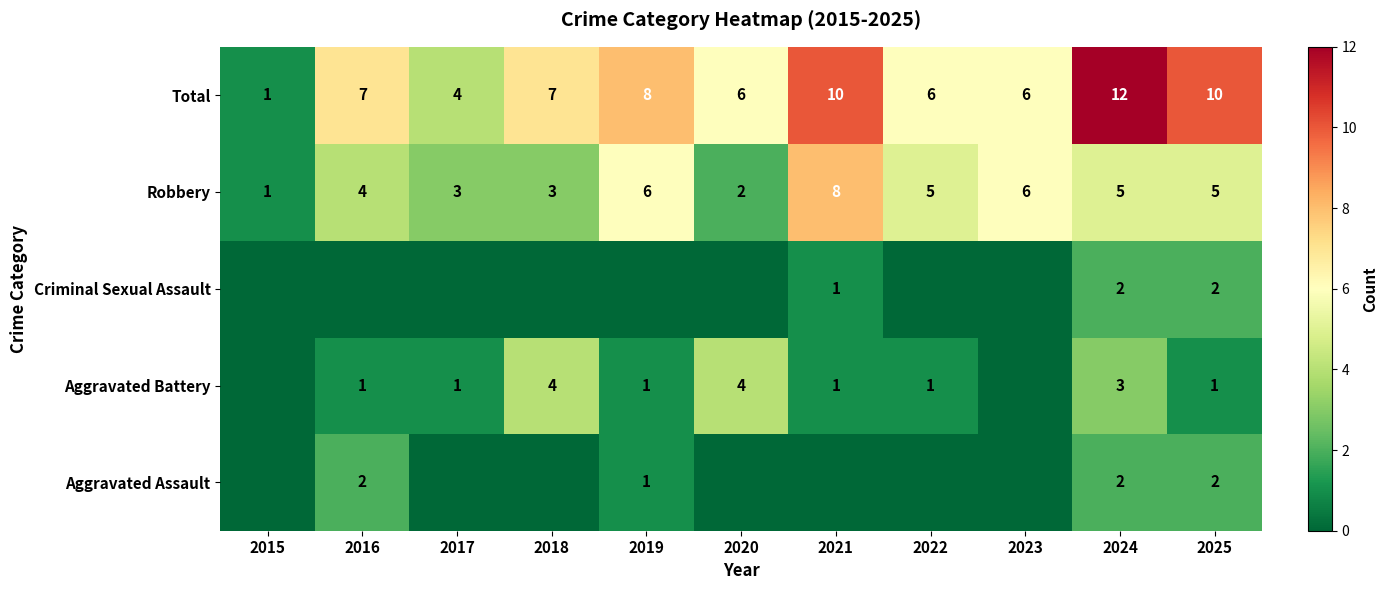

What value does the Robbery series have at 2018?

3